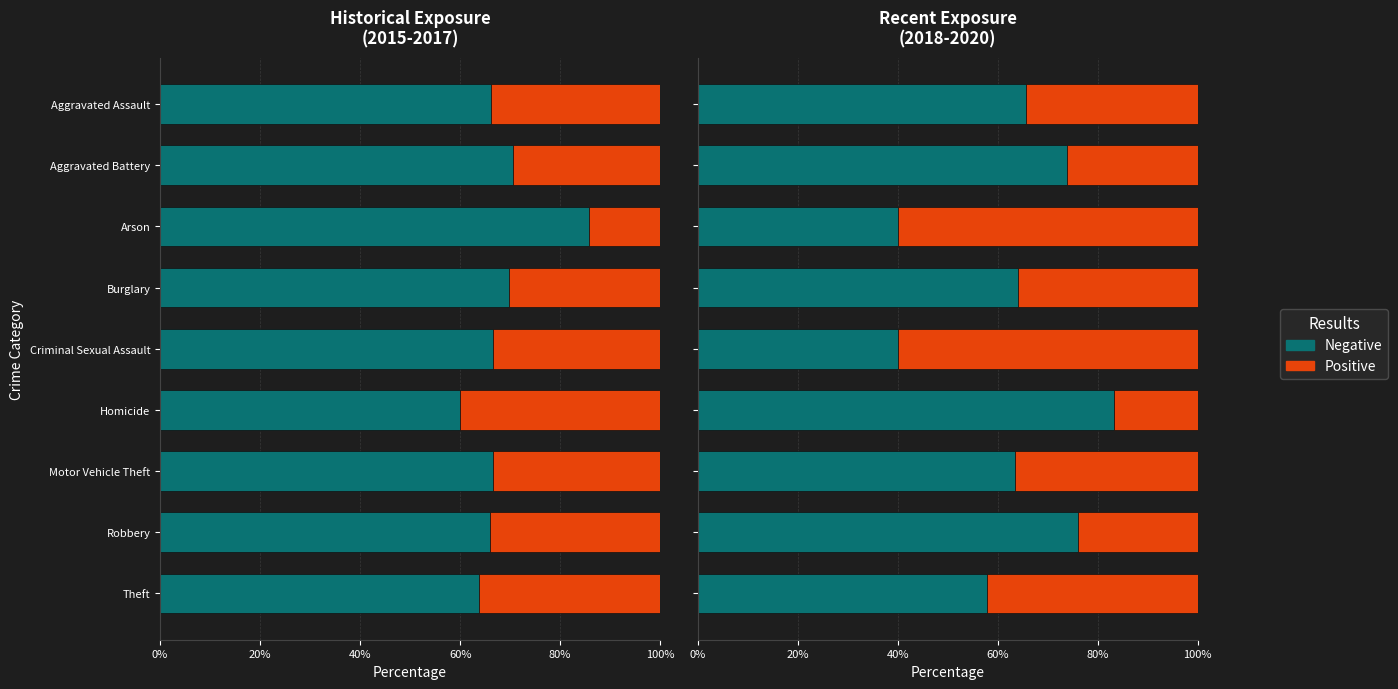

What is the value of the Negative bar at the 1st from the left?

0.7